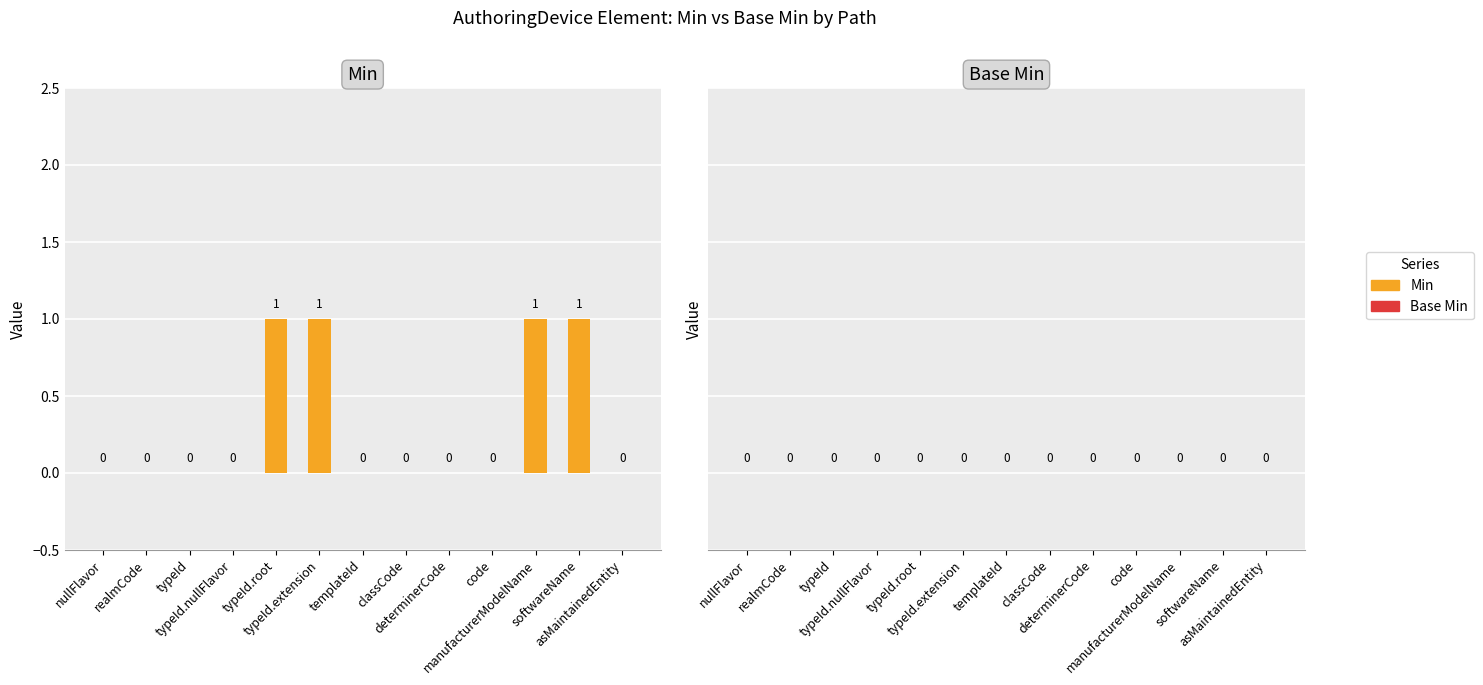

What is the sum of all values?

4